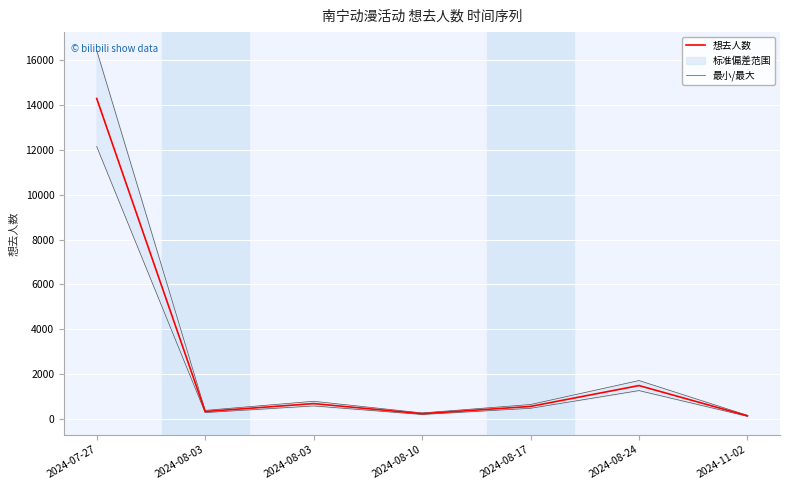

Reading right to left, what are all the values shown in this chart?

想去人数: 143.0	1493.0	563.0	238.0	689.0	336.0	14294.0
最小/最大: 121.5	1269.0	478.6	202.3	585.6	285.6	12149.9